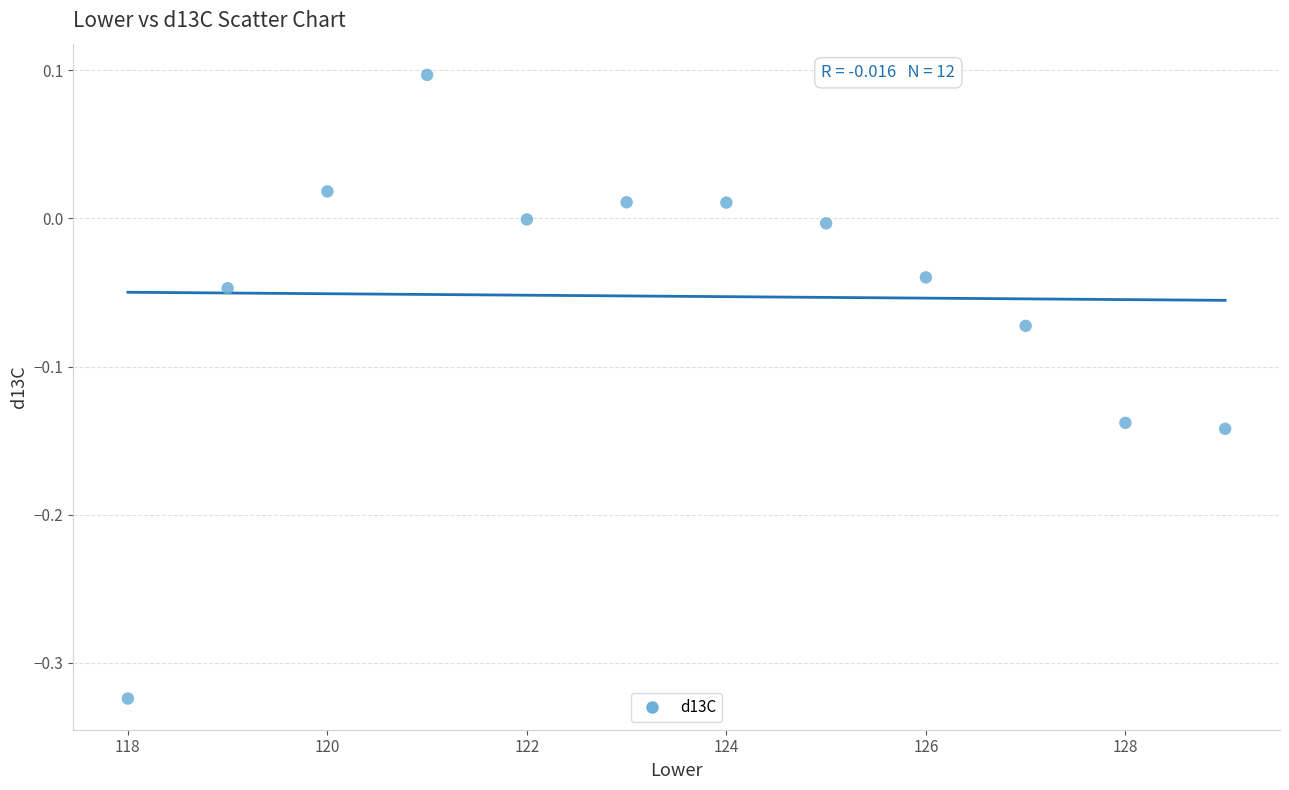

What is the average X value?

123.5